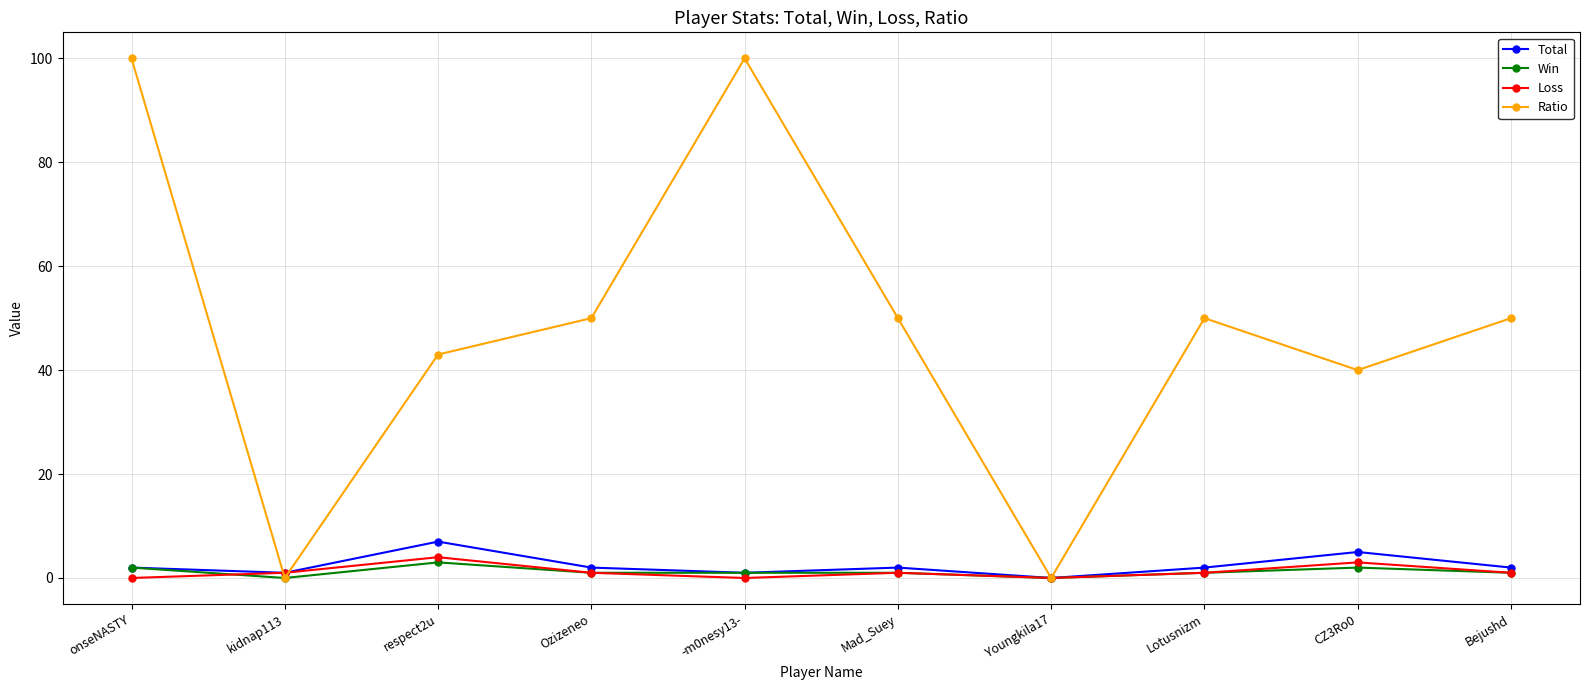

What is the average value of the Total series?

2